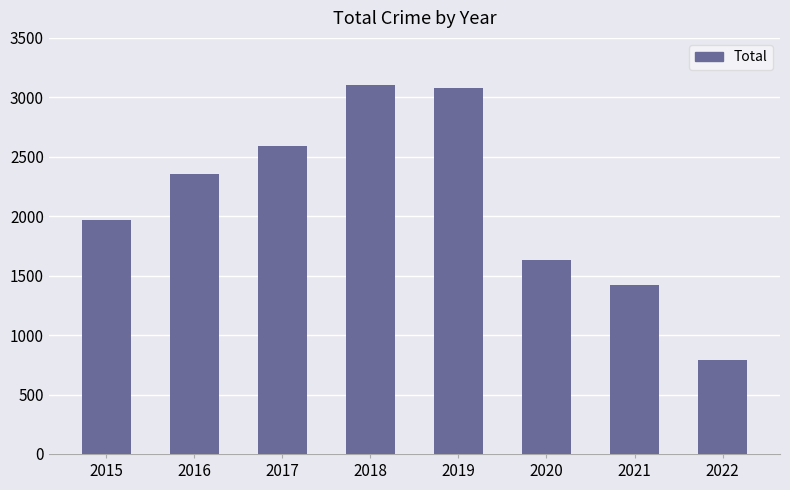

The chart shows a value of 1423 at 2021. True or false?

True